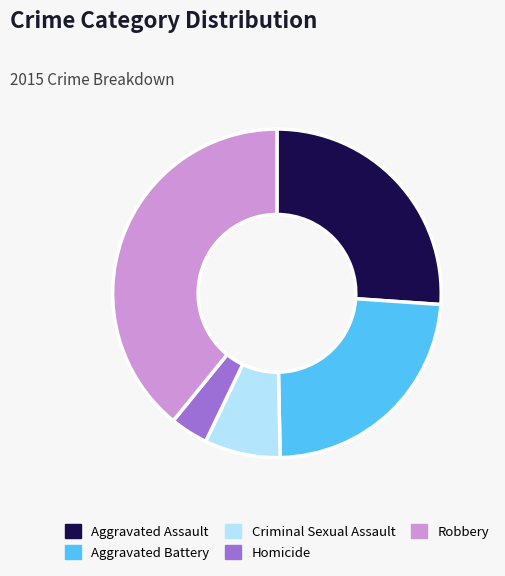

Which has a higher value, Homicide or Aggravated Battery?

Aggravated Battery